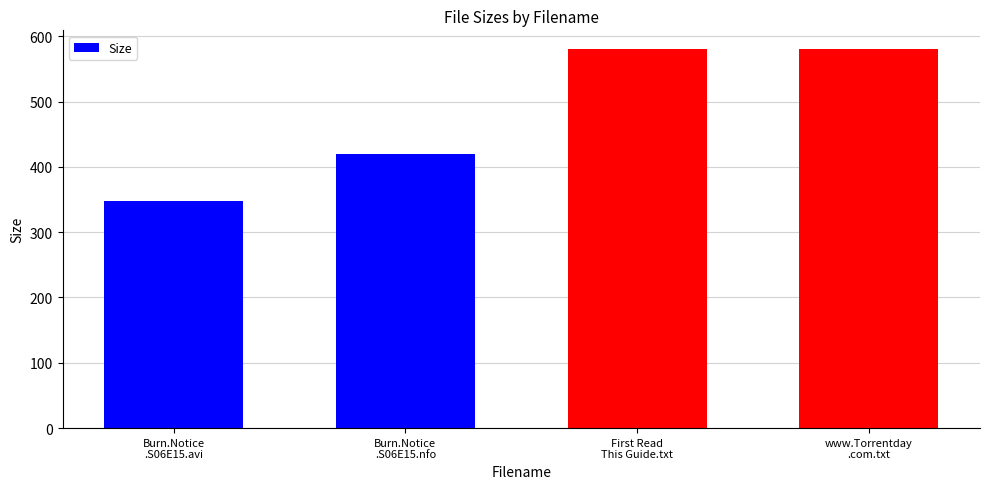

Reading left to right, list all the values displayed in this chart.

347.4	419.0	580.0	580.0